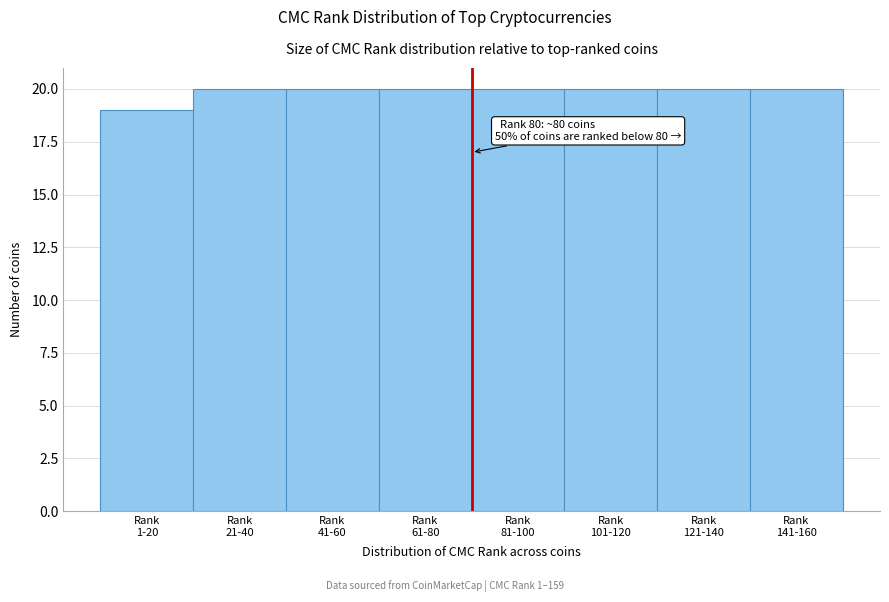

Reading left to right, transcribe all the data shown in this chart.

19	20	20	20	20	20	20	20